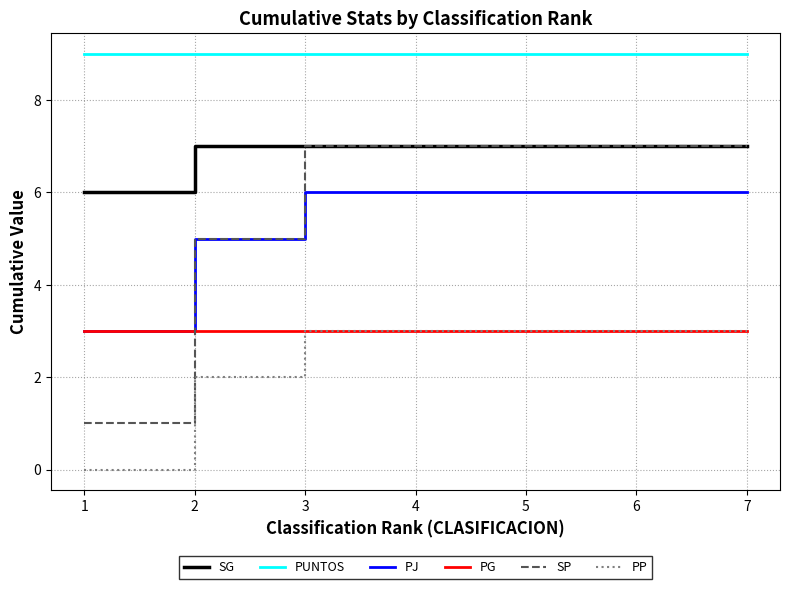

True or false: PG and PUNTOS cross at least once.

False